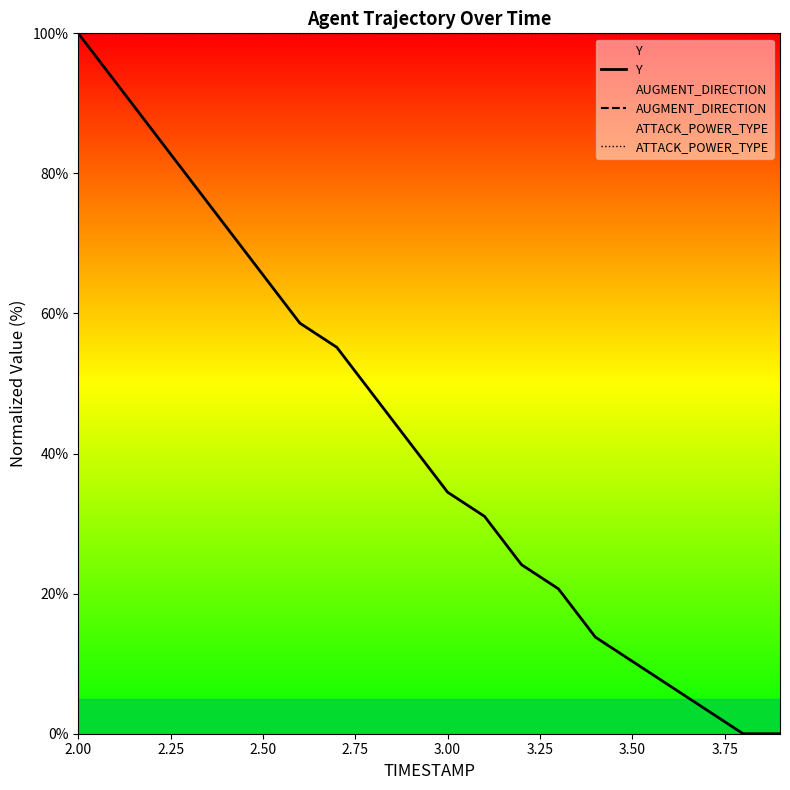

What is the lowest value of the ATTACK_POWER_TYPE series?

100.0